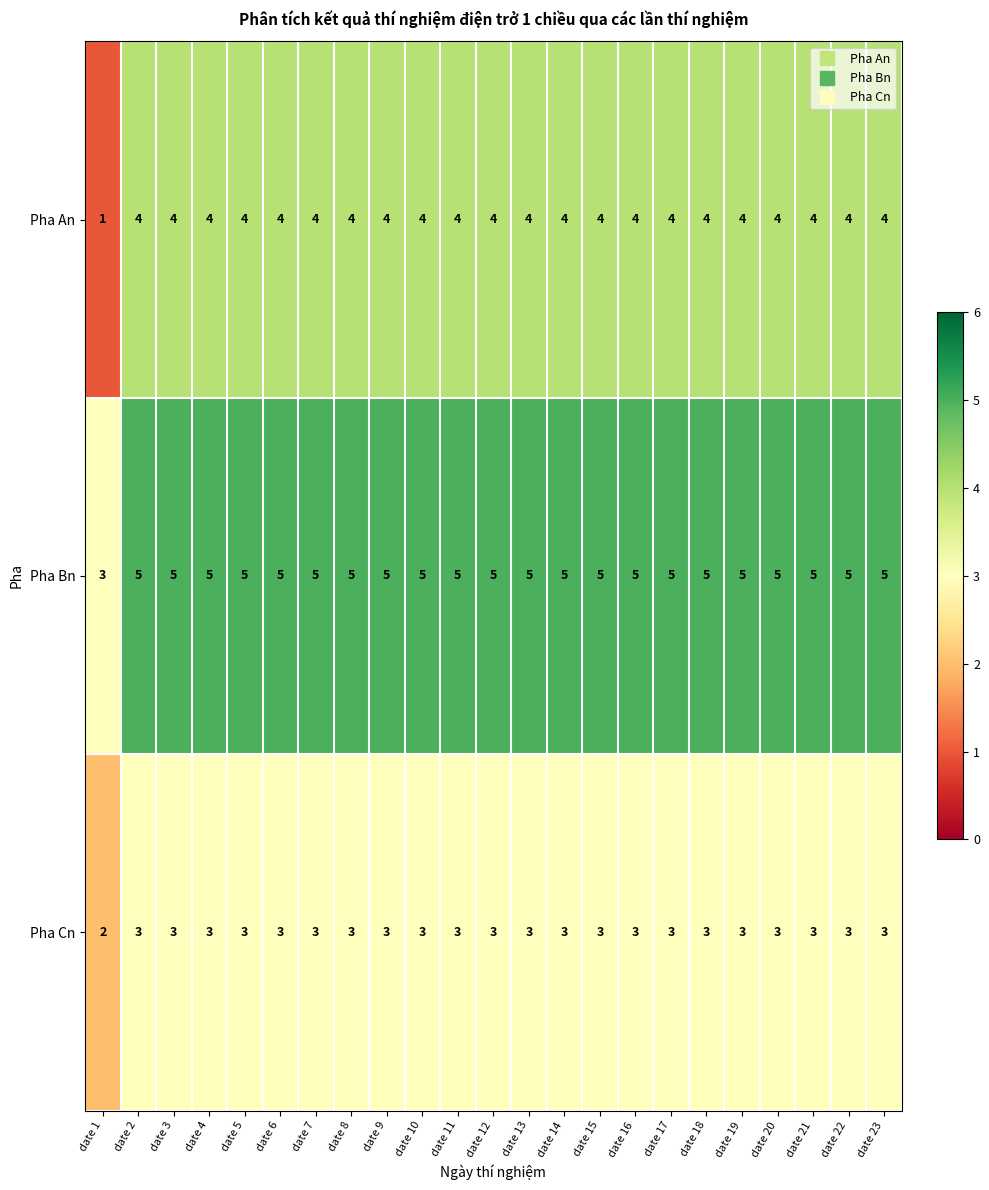

What is the minimum value shown in the chart?

1